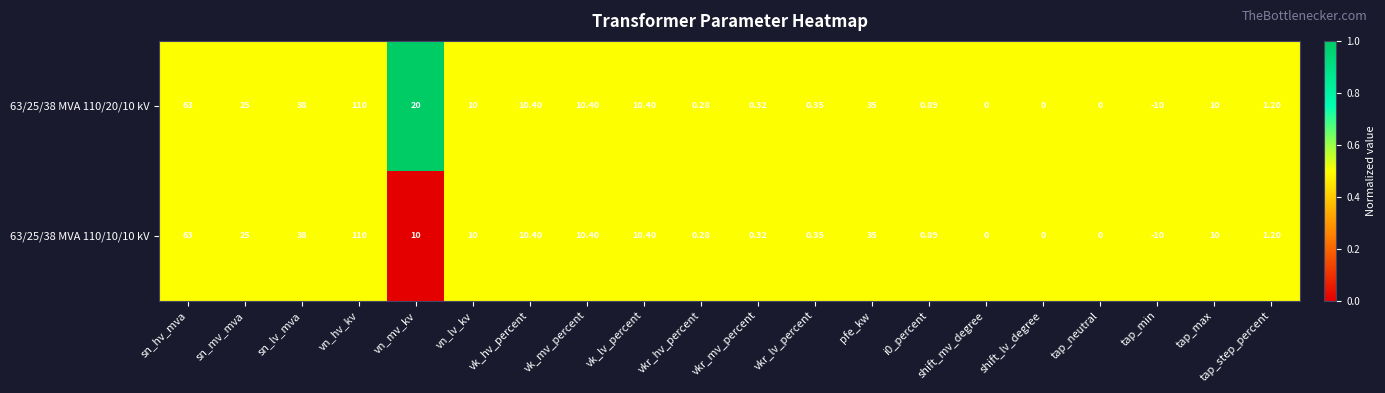

Where is 63/25/38 MVA 110/20/10 kV nearest to the value 50?

sn_lv_mva